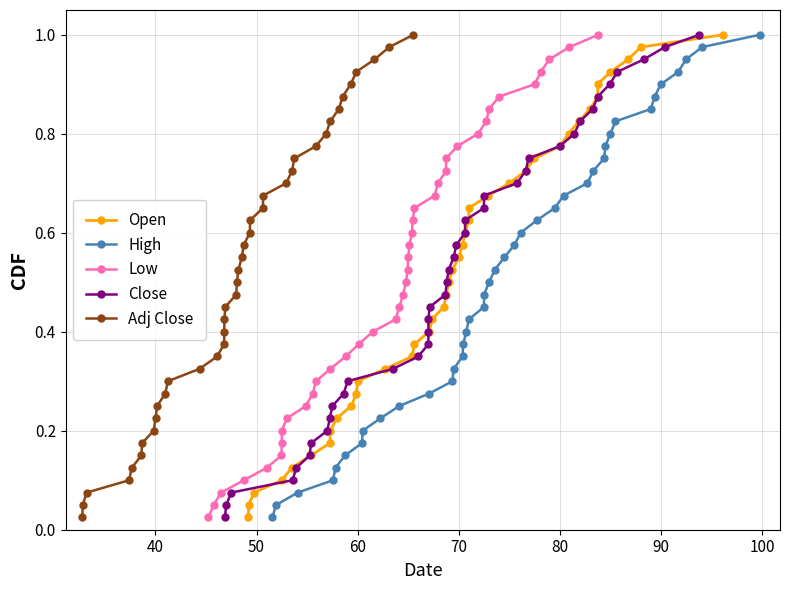

True or false: Adj Close has more than 2 interior local peaks.

False